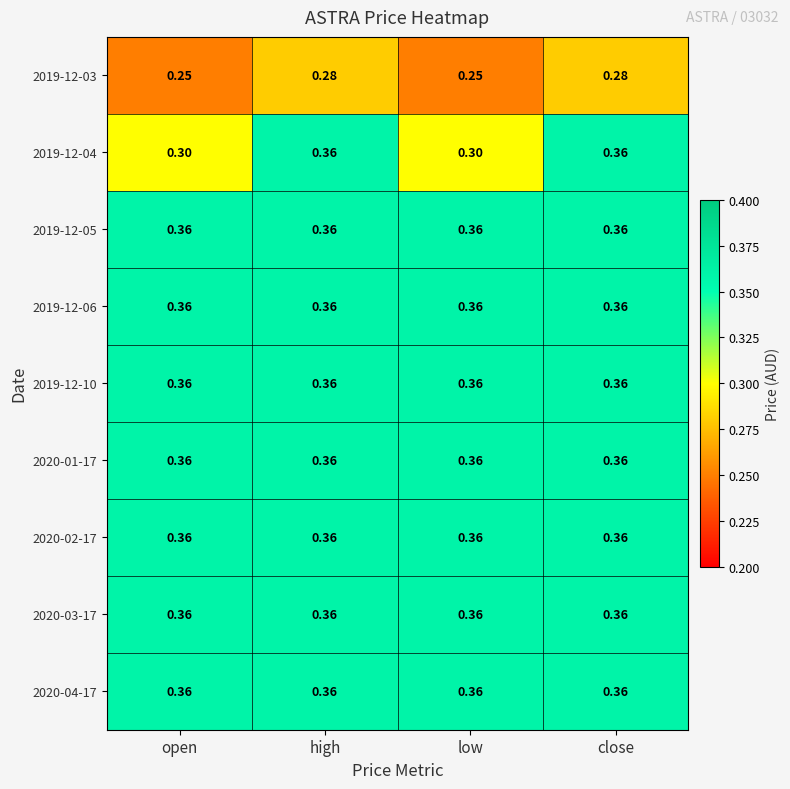

Which series changed the most between low and close?

2019-12-04